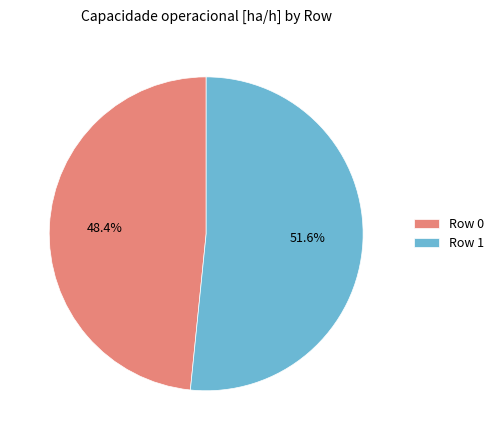

What is the smallest slice in the pie chart?

Row 0